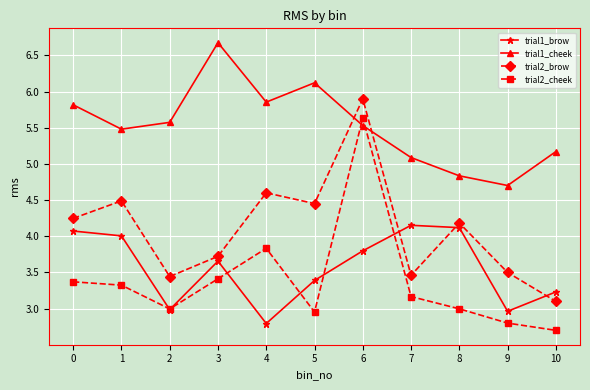

What is the value of the trial1_cheek point at the 6th from the left?

6.1